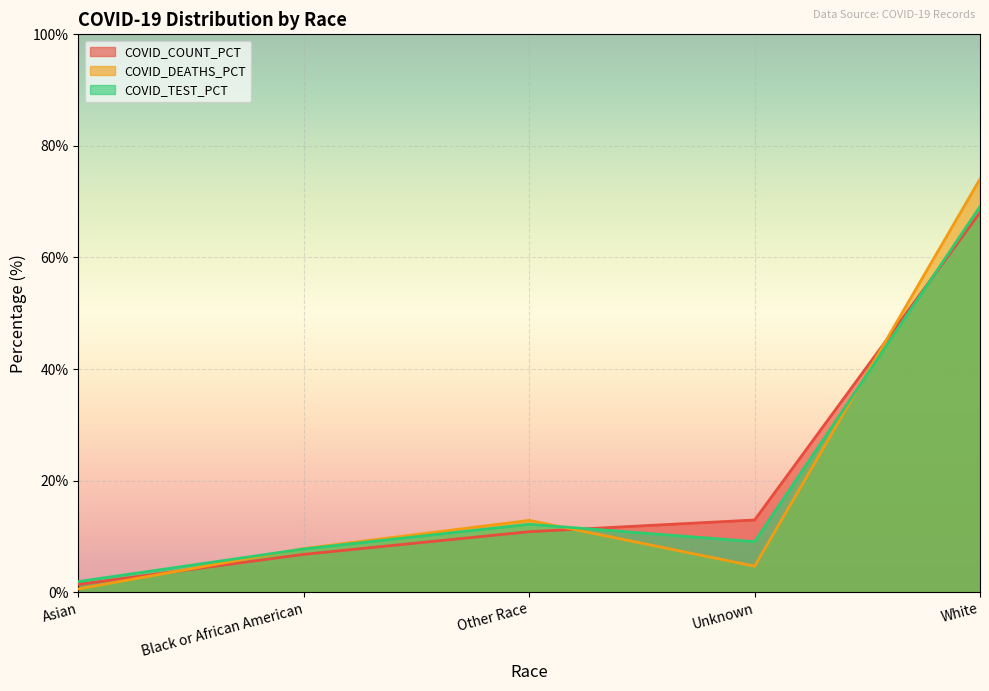

What is the difference between the maximum and minimum values in the COVID_COUNT_PCT series?

66.7